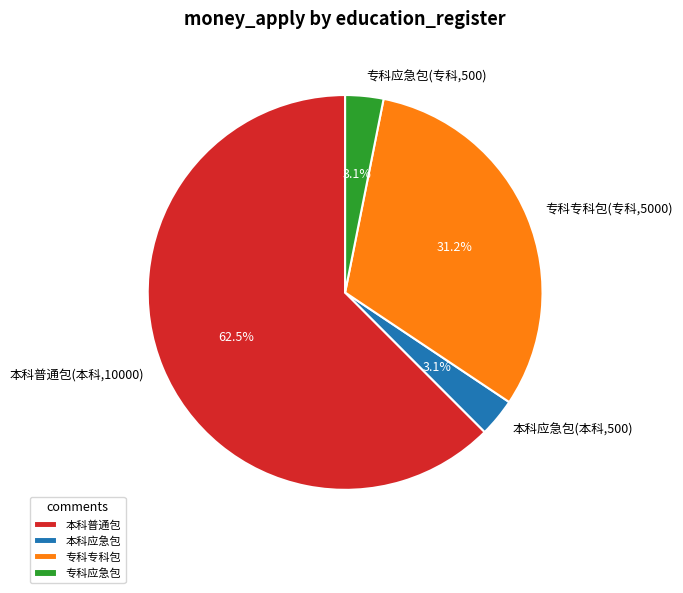

How many slices are in this pie chart?

4